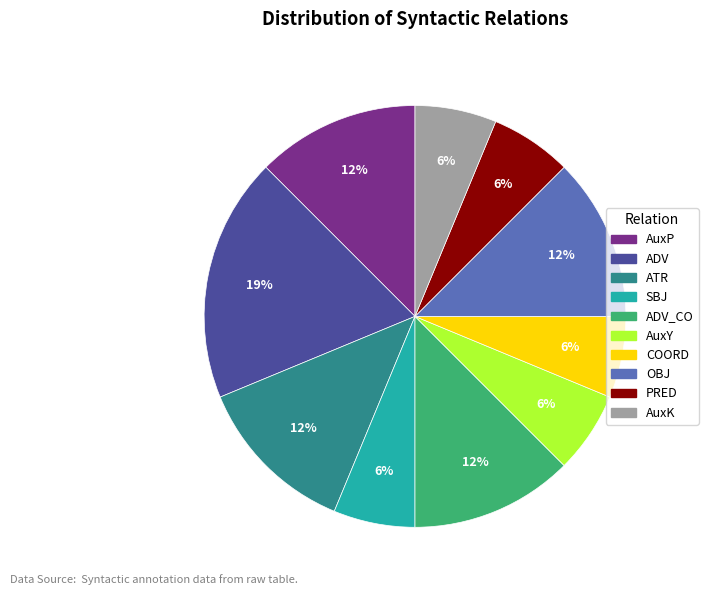

Is there a majority slice in this chart?

No